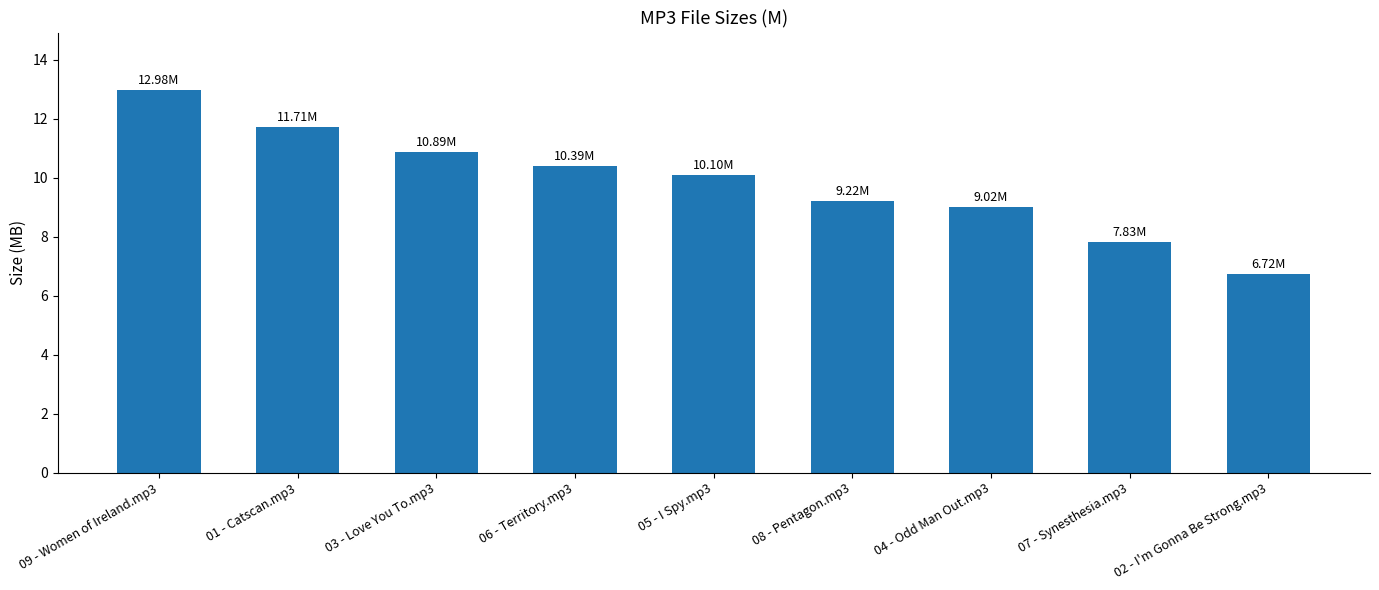

What is the difference between the values at 07 - Synesthesia.mp3 and 01 - Catscan.mp3?

3.9